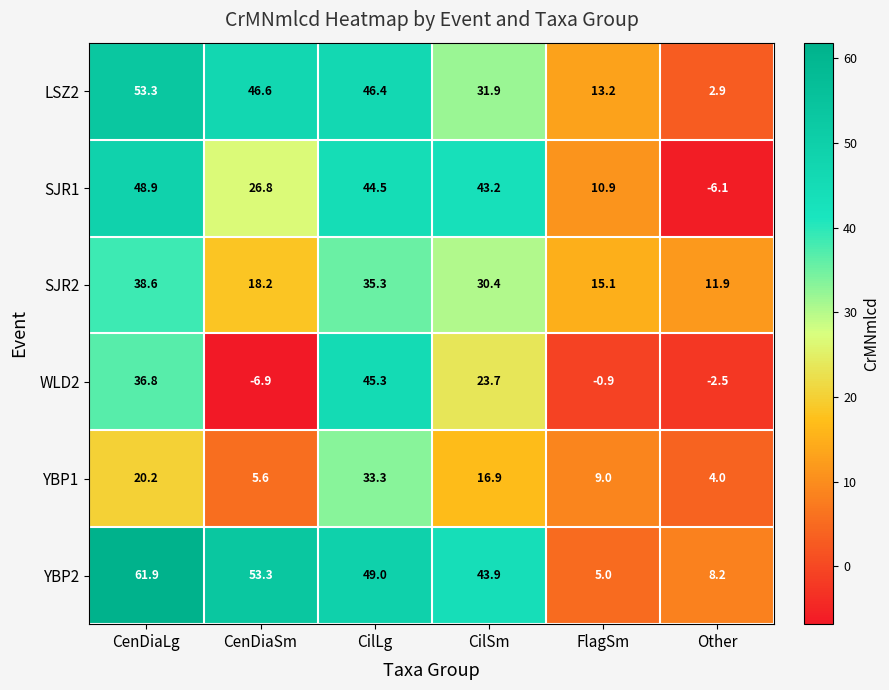

How many values in the WLD2 series exceed 23?

3